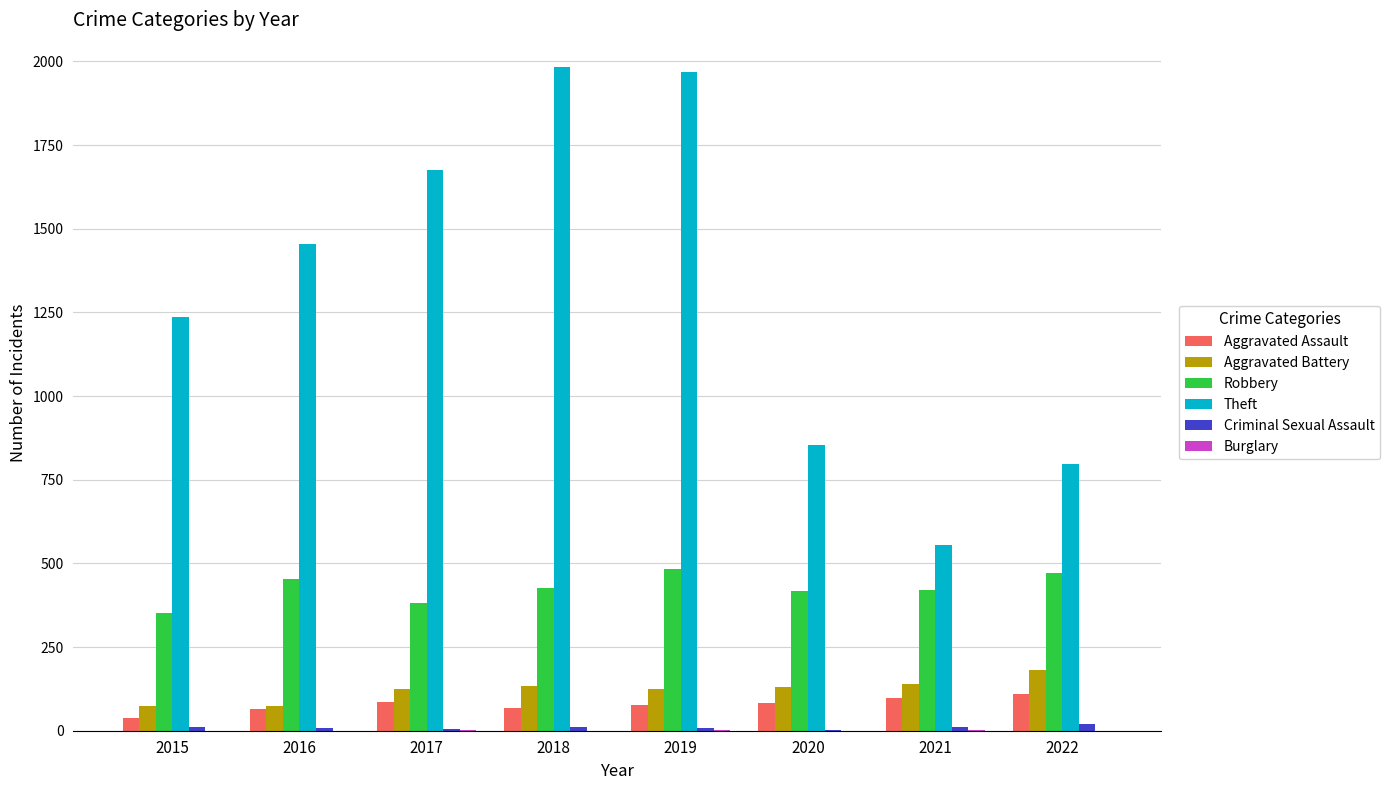

Which series has the largest total across all categories?

Theft